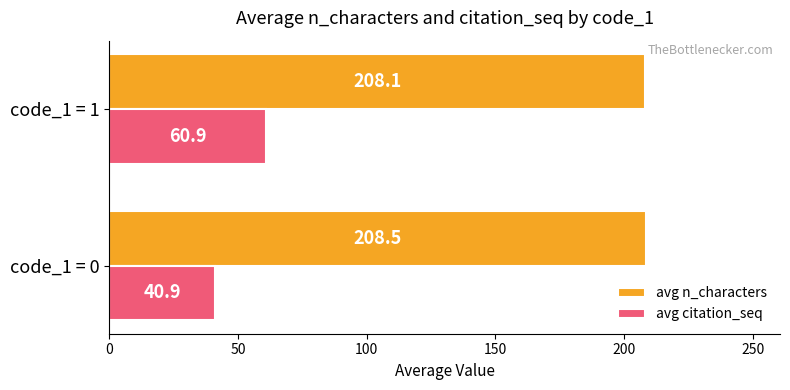

List the series in order of their peak value, lowest first.

avg citation_seq, avg n_characters